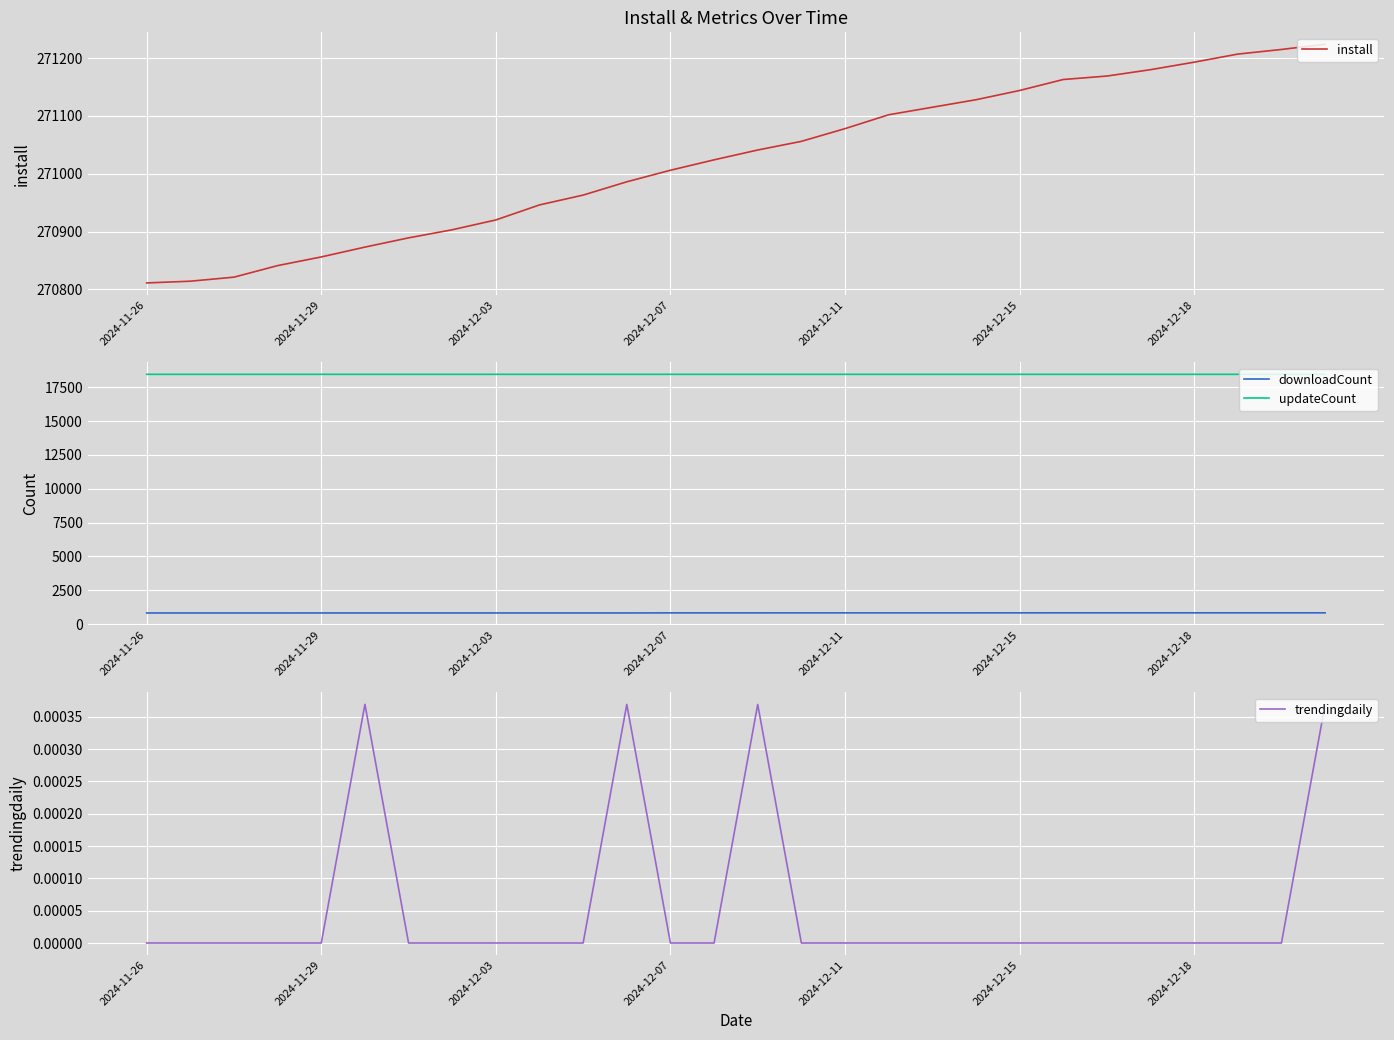

What is the maximum value shown in the chart?

271224.0